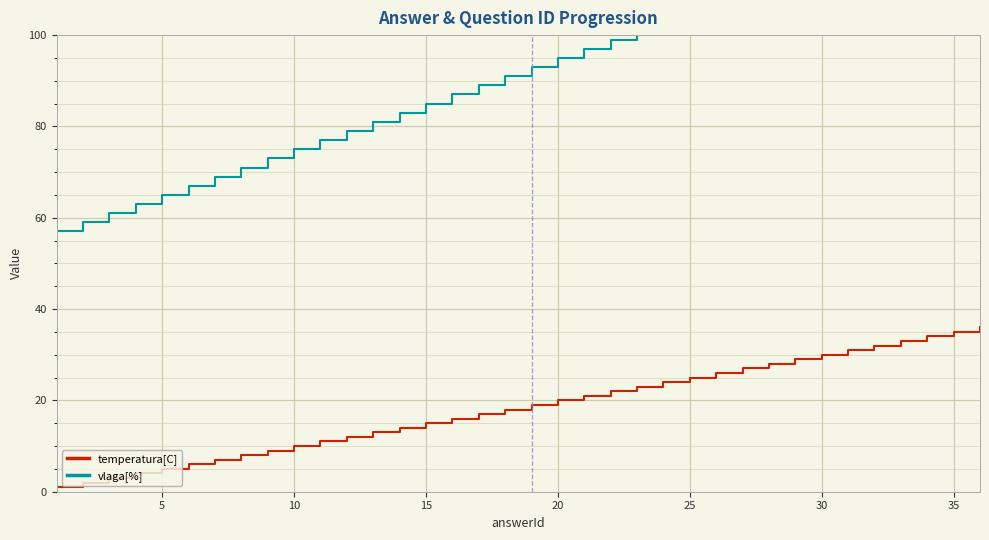

How many lines are shown in the chart?

2